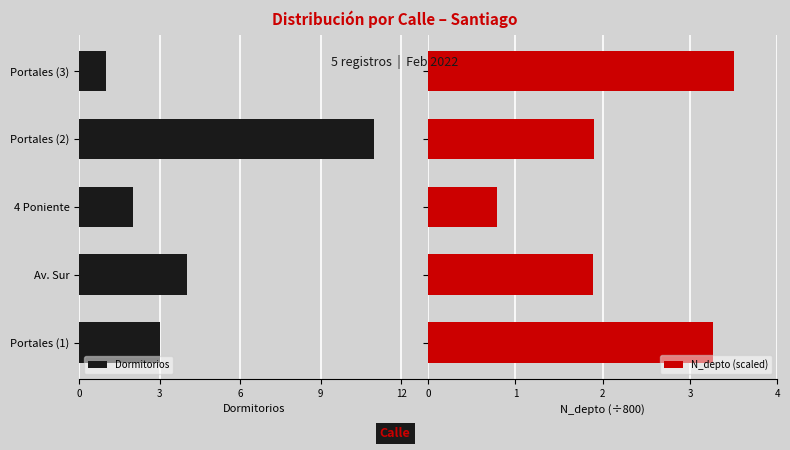

What is the sum of all N_depto (scaled) values?

11.3